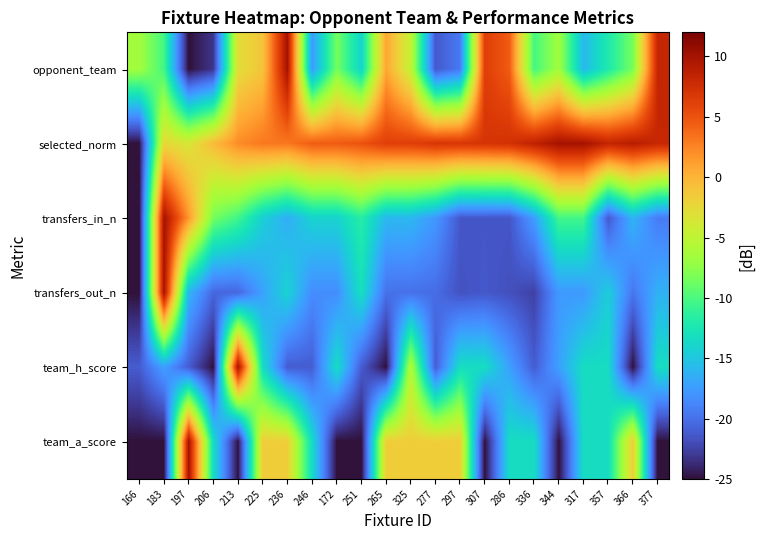

What is the smallest value displayed?

-25.0